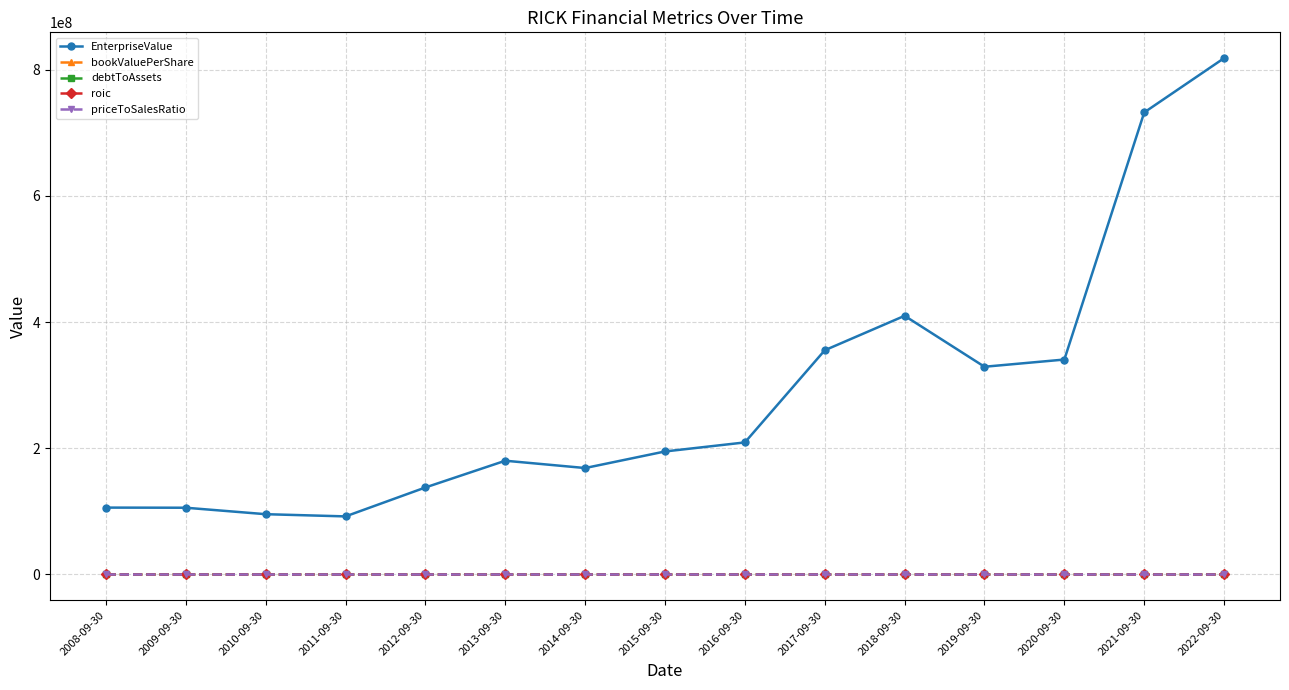

What is the difference between the second highest and minimum values in the EnterpriseValue series?

640436511.4